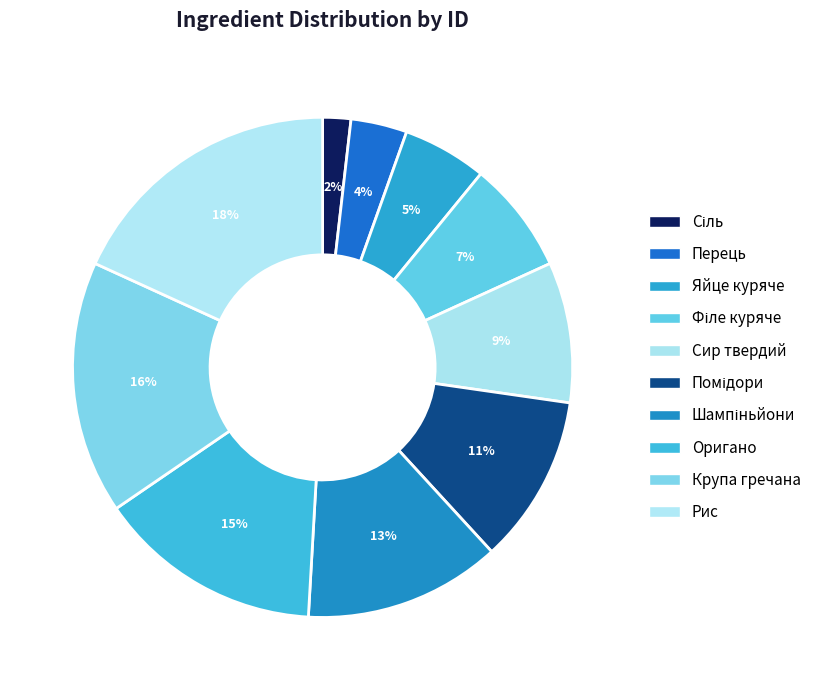

Which category has the biggest portion of the pie?

Рис